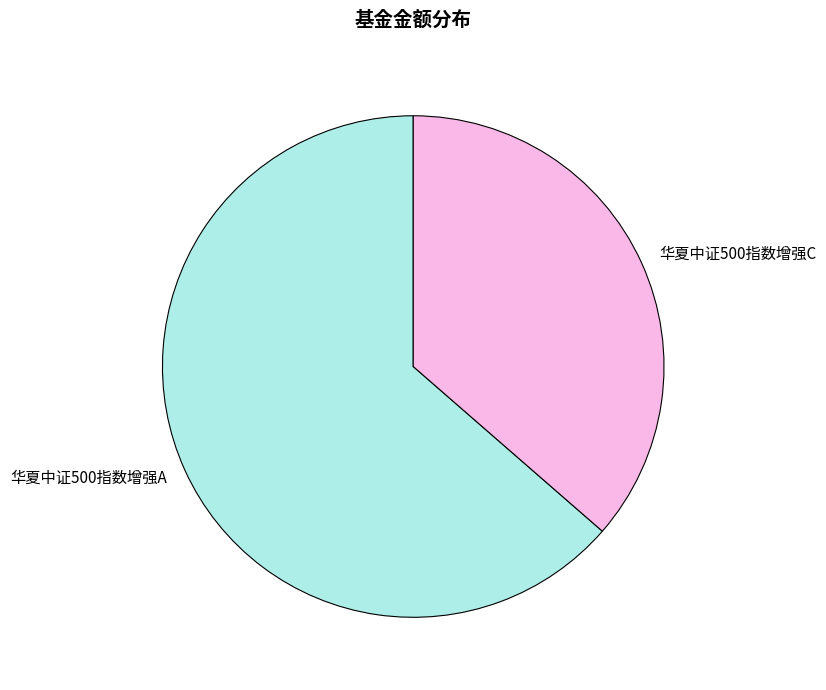

Does 华夏中证500指数增强C represent more than half of the total?

No